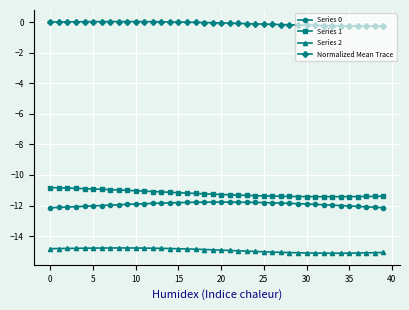

What is the value of the Series 2 point at the 19th from the left?

-14.9